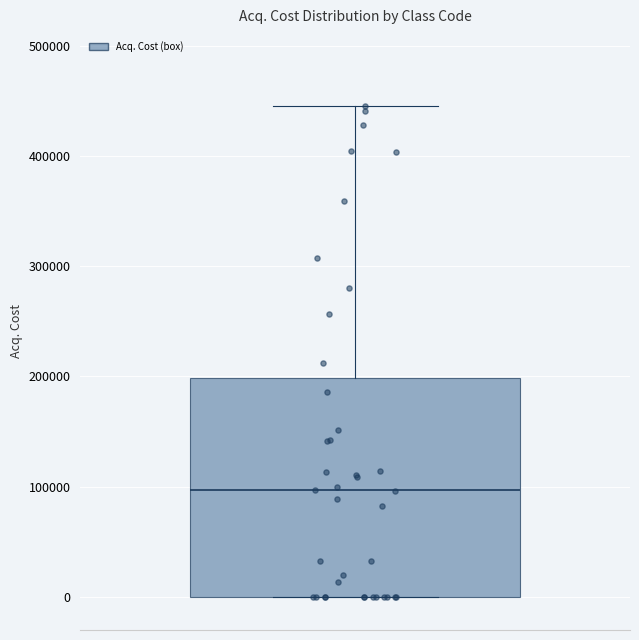

Transcribe this box plot: give where the median line is, the range the box spans, and where the two whiskers end, as read against the y-axis. The values are not printed on the chart, so give them approximately, as read against the axis.

median 100000, box 0 to 200000, whiskers 0 to 450000